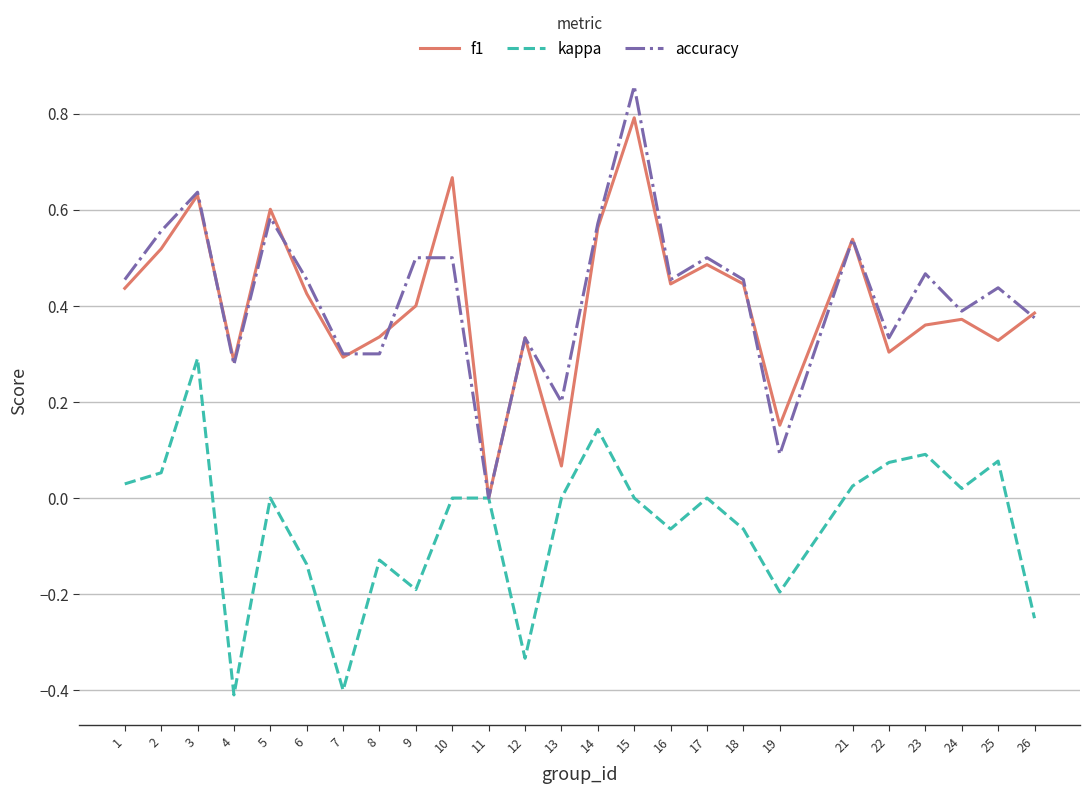

Rank the series by their maximum value, from highest to lowest.

accuracy, f1, kappa